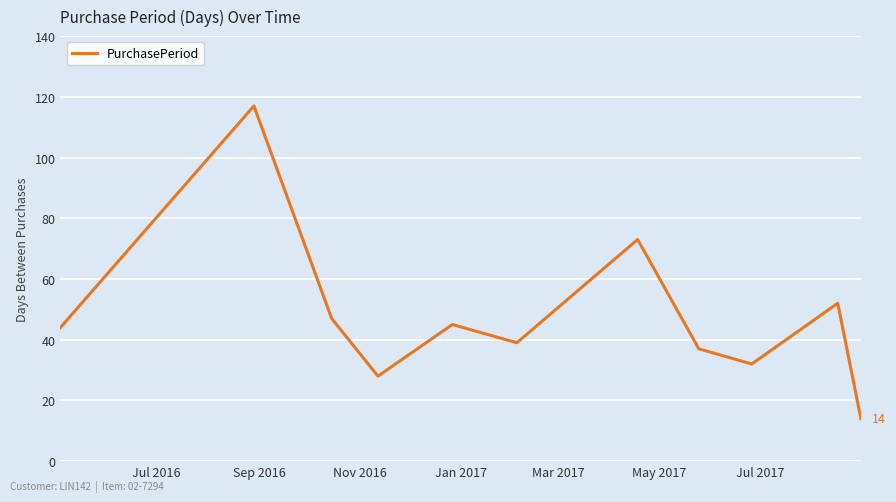

What is the difference between the maximum and minimum values?

103